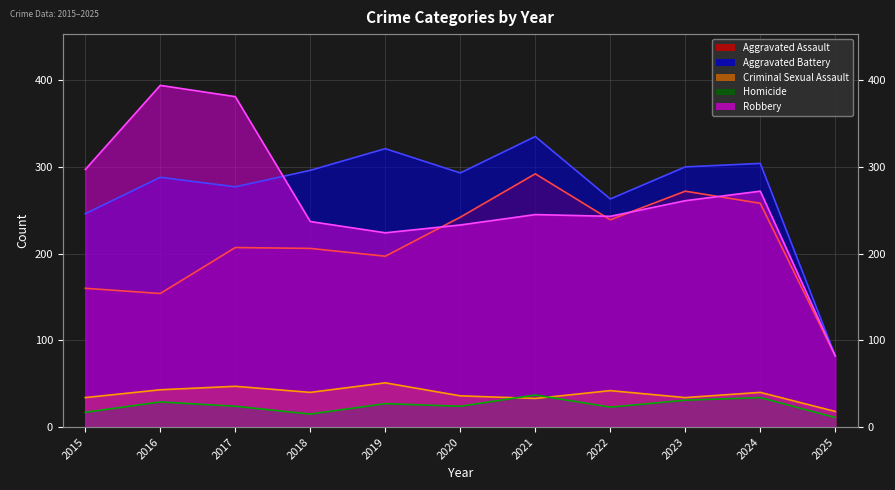

How many series are shown in this chart?

5